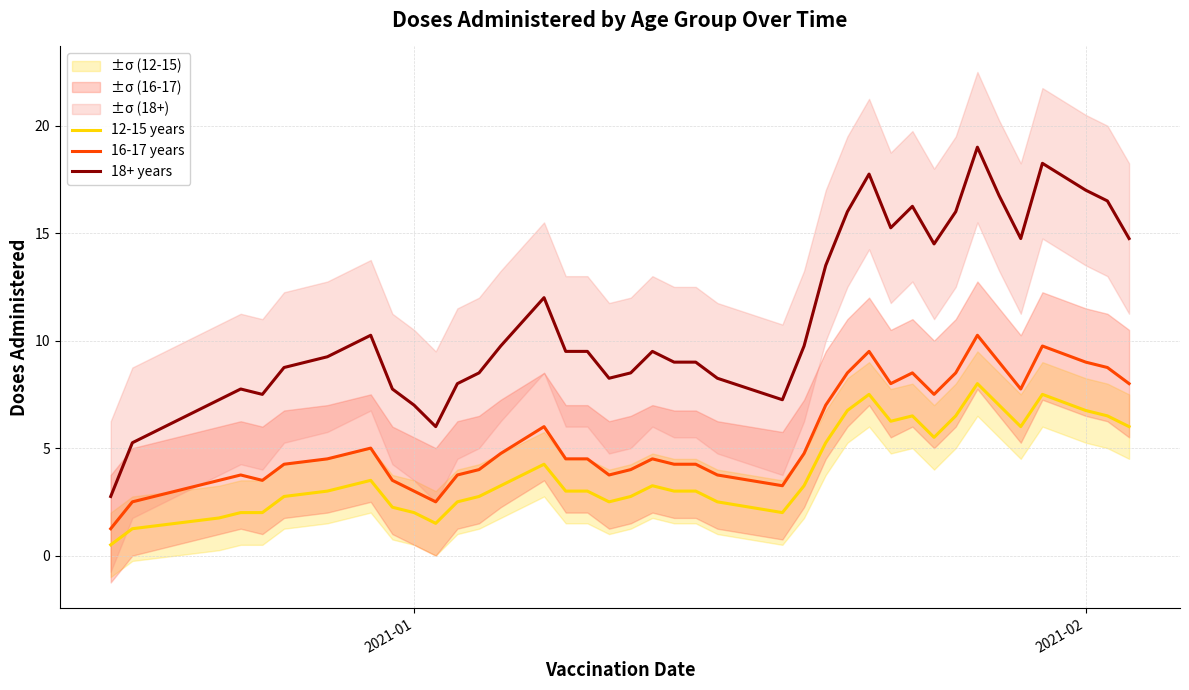

True or false: 18+ years and 12-15 years cross at least once.

False